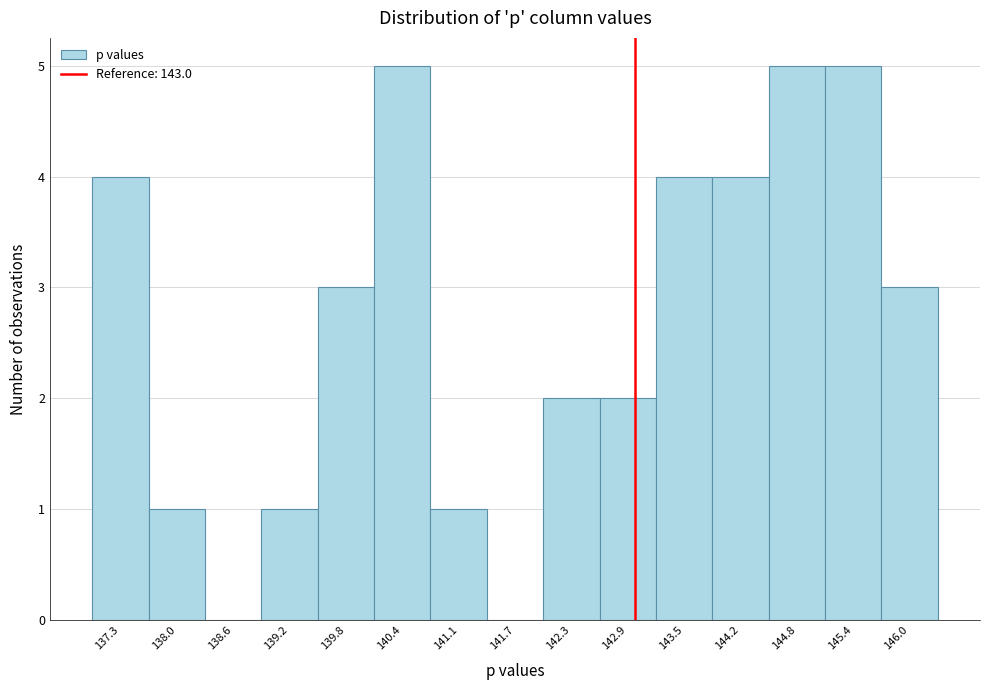

What is the height of the bar covering 139.5 to 140.1 on the x-axis? Neither the bar edges nor the heights are printed on the chart, so give them approximately, as read against the axes.

3